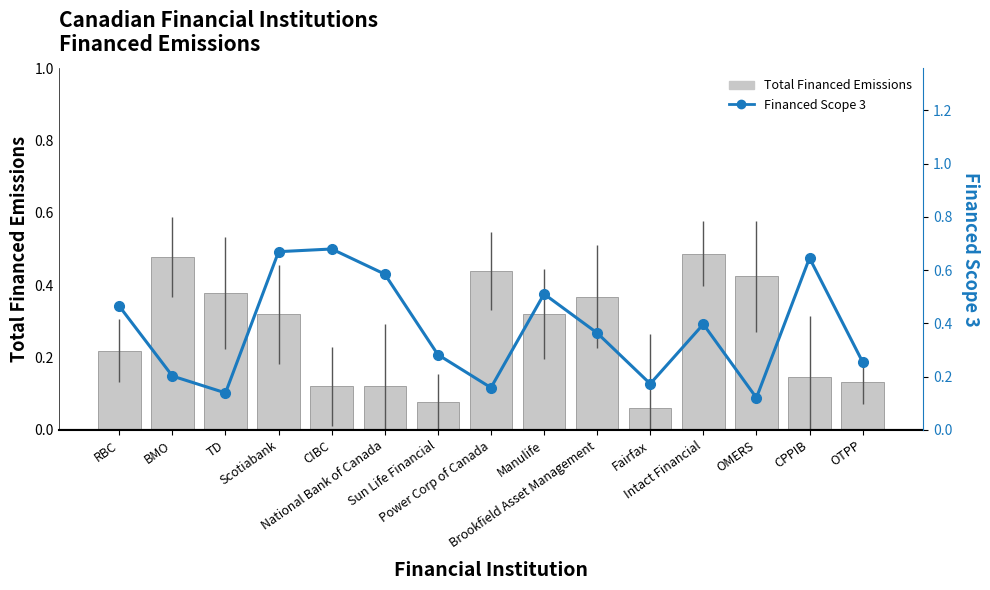

At how many categories does at least one series exceed 0?

15